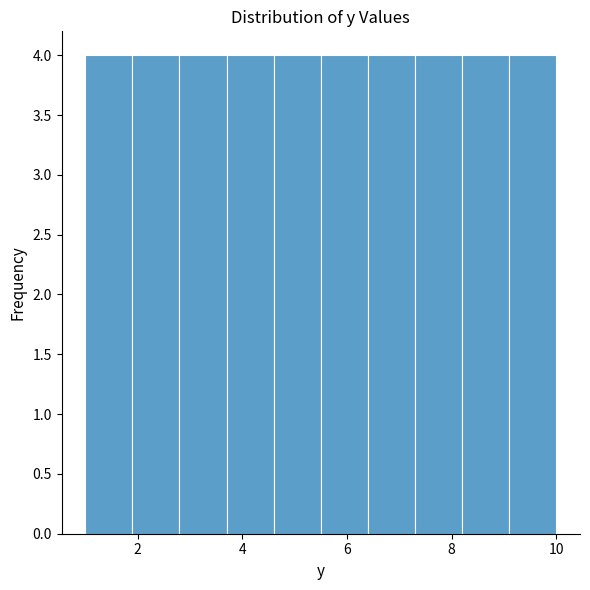

Reading left to right, list every bar in this chart as the range it spans on the x-axis followed by its height. Neither the bar edges nor the heights are printed on the chart, so give them approximately, as read against the axes.

1.0 to 1.9: 4
1.9 to 2.8: 4
2.8 to 3.7: 4
3.7 to 4.6: 4
4.6 to 5.5: 4
5.5 to 6.4: 4
6.4 to 7.3: 4
7.3 to 8.2: 4
8.2 to 9.1: 4
9.1 to 10.0: 4